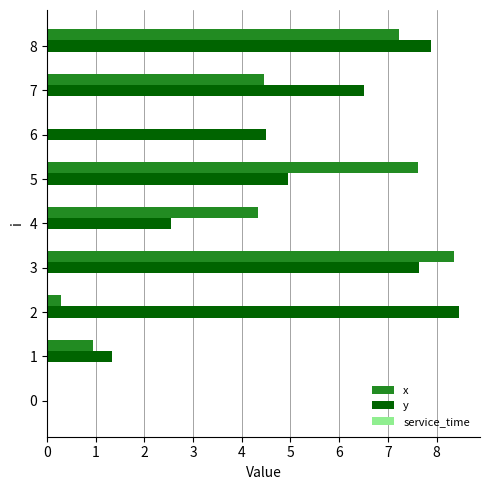

Read the y value at 2.

8.5